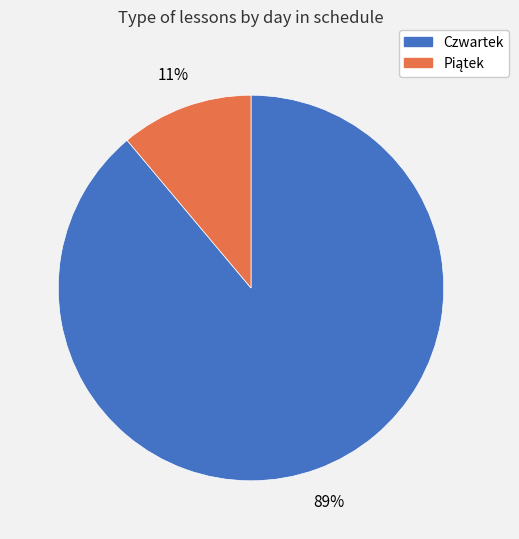

Which slice is the largest?

Czwartek